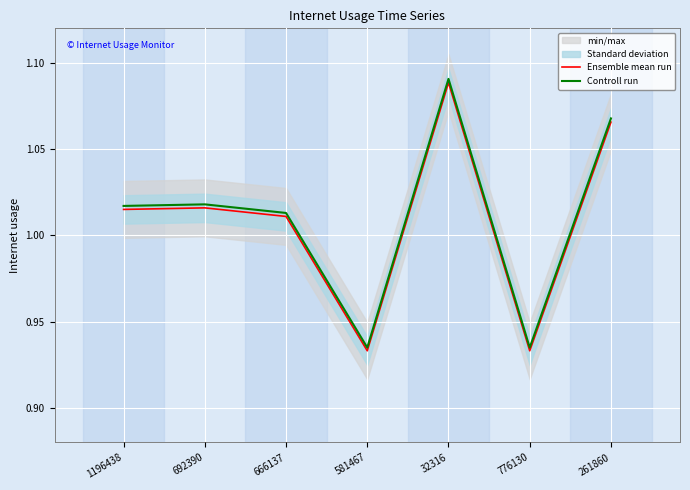

Rank the categories by Ensemble mean run value from lowest to highest.

776130, 581467, 666137, 1196438, 692390, 261860, 32316